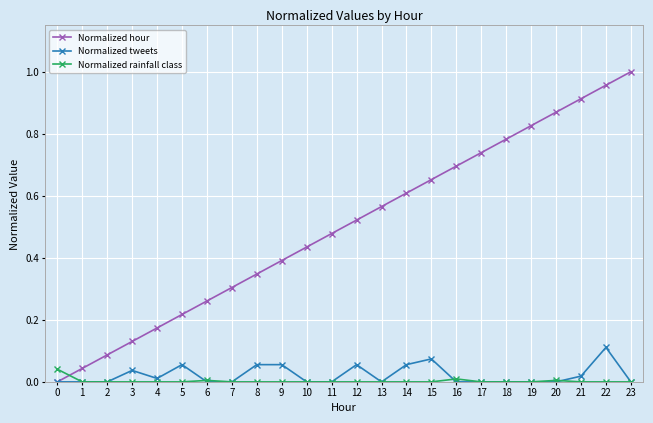

Between 8 and 13, which series saw the biggest shift?

Normalized hour